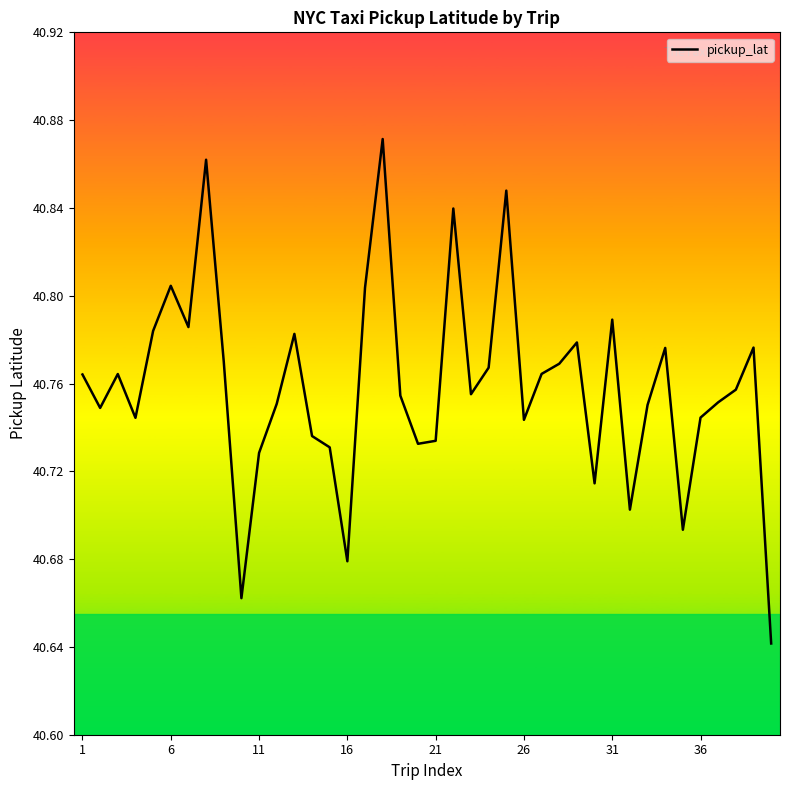

Is this an area chart (filled region under the line)?

No